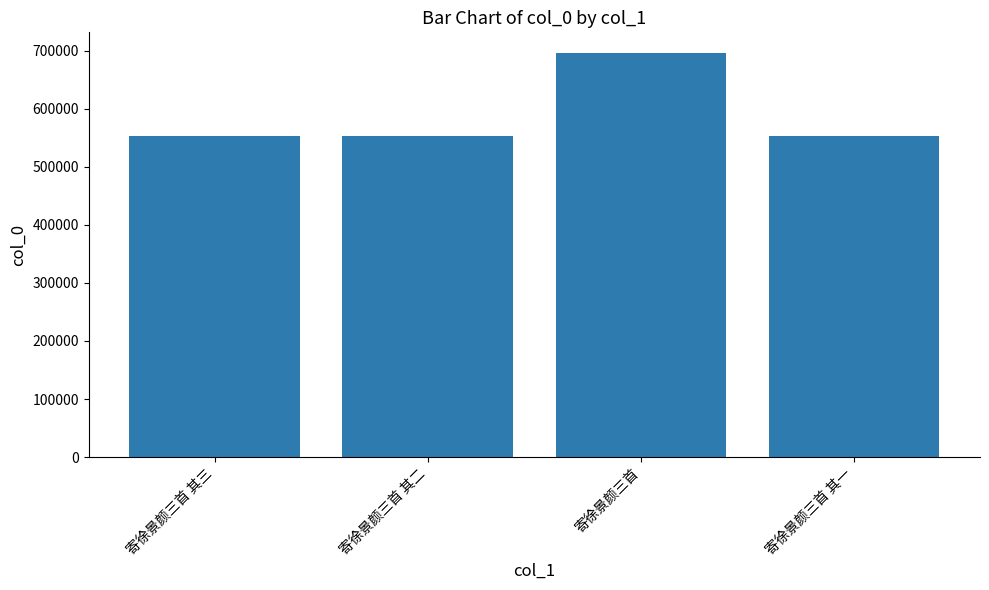

How many bars are there in total?

4